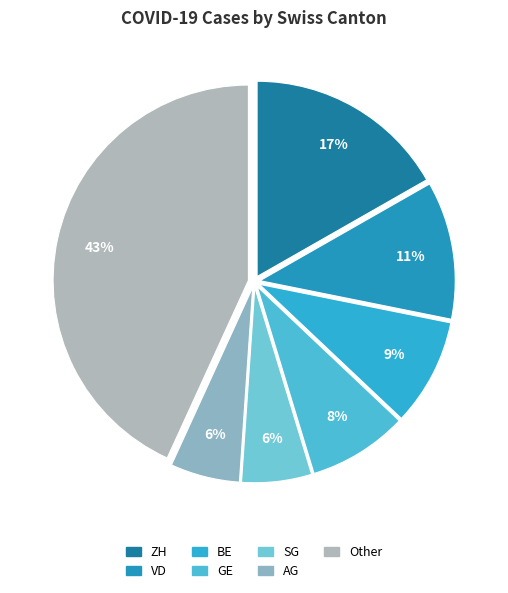

How many segments does this pie chart have?

7